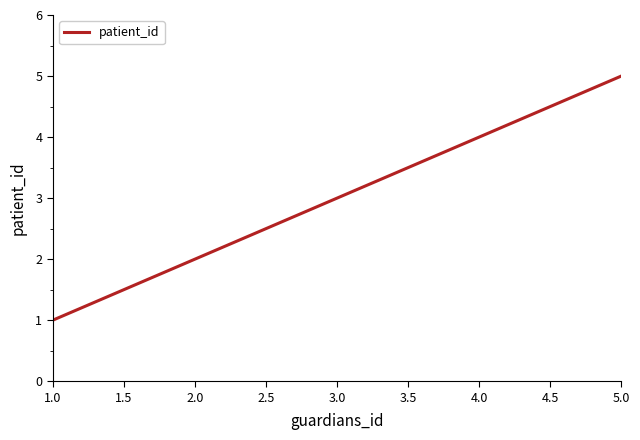

Rank the categories by value from highest to lowest.

5.0, 4.0, 3.0, 2.0, 1.0